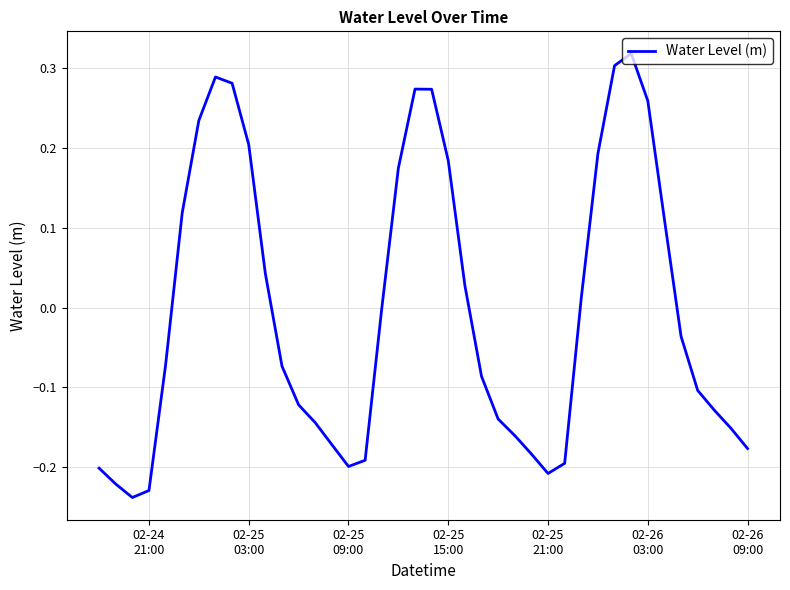

What is the difference between the maximum and minimum values?

0.6